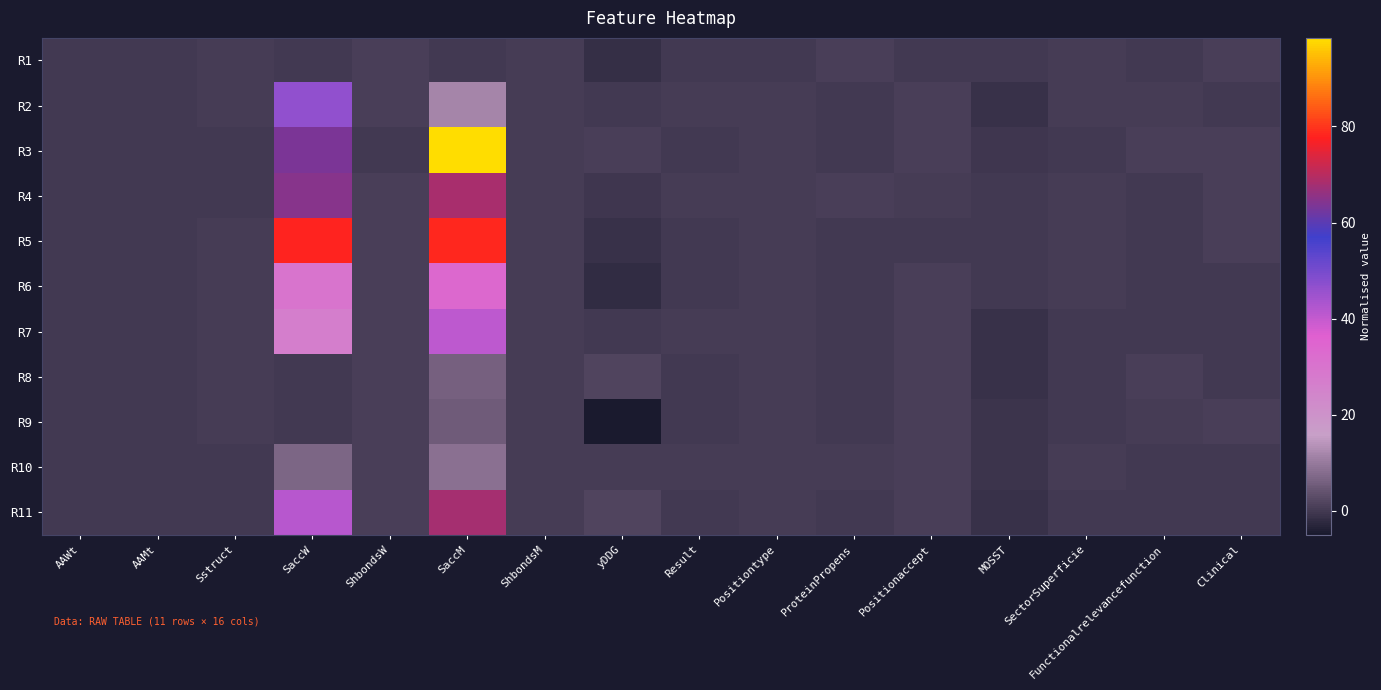

What is the total value across all series at ShbondsW?

9.2